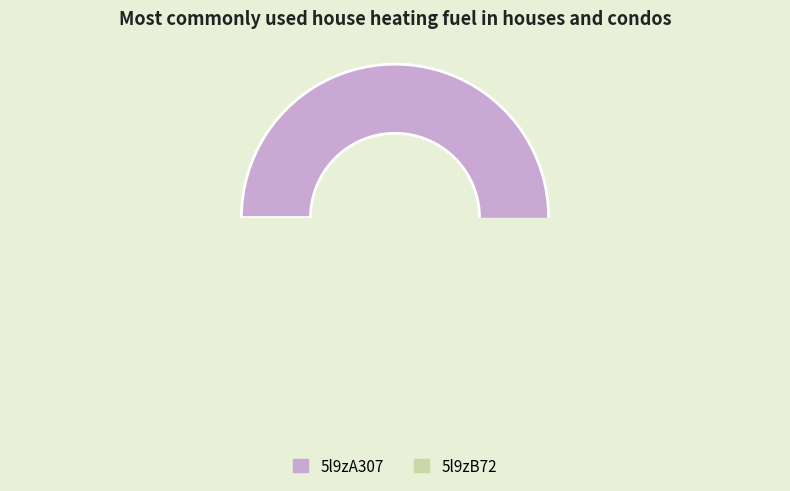

How much of the chart is everything except 5l9zB72?

72.3%